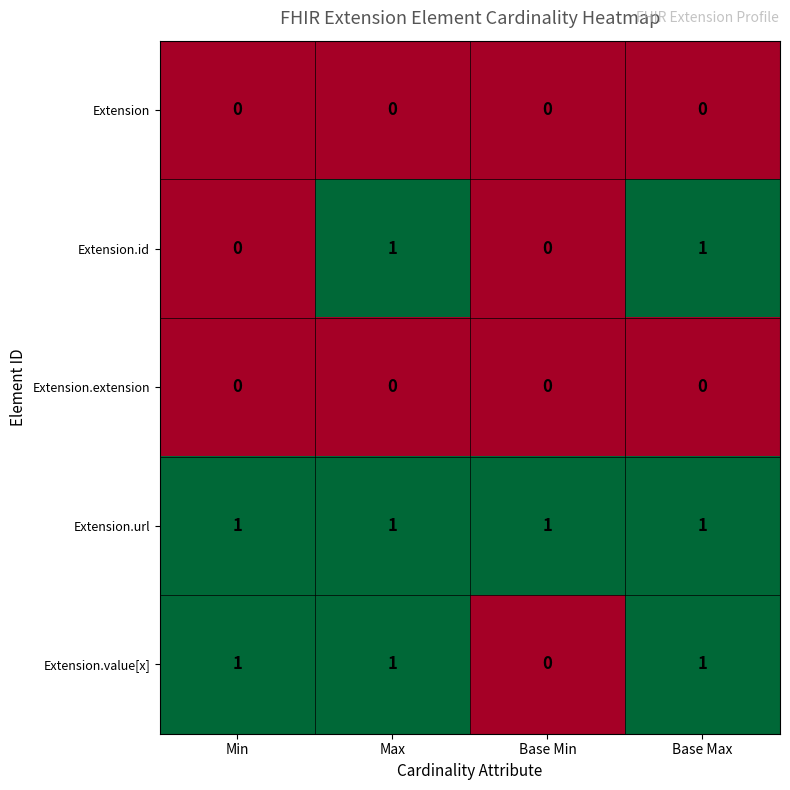

What is the sum of all Extension.value[x] values?

3